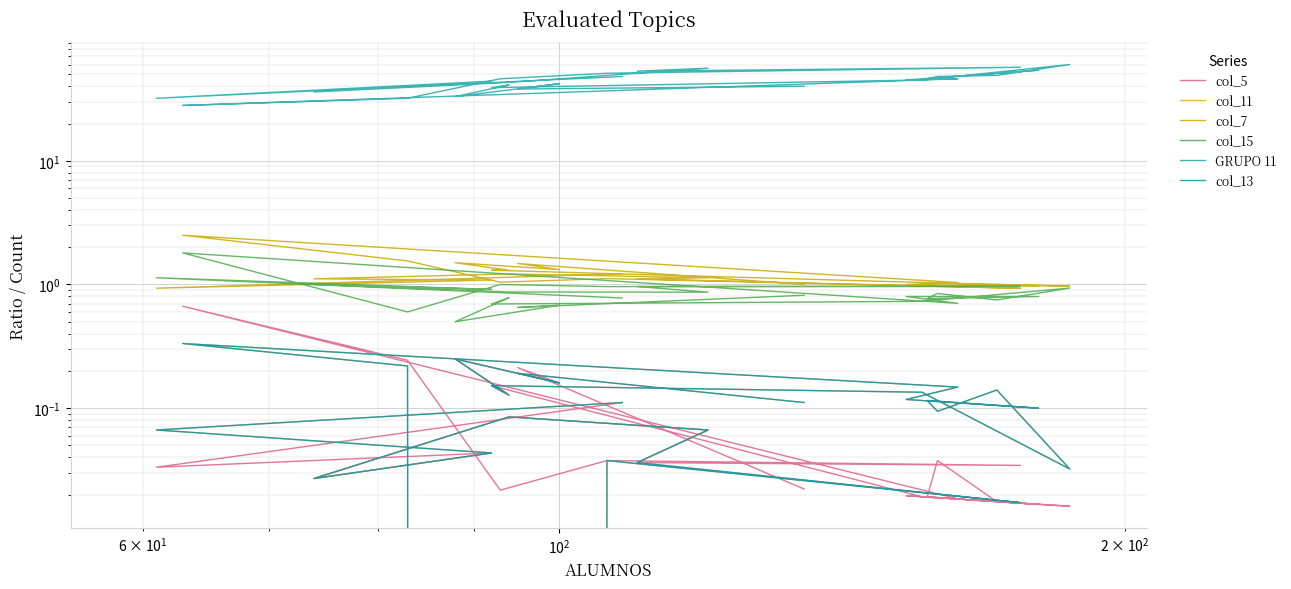

Is the value of col_5 at 6 greater than the value of col_11 at 10?

No